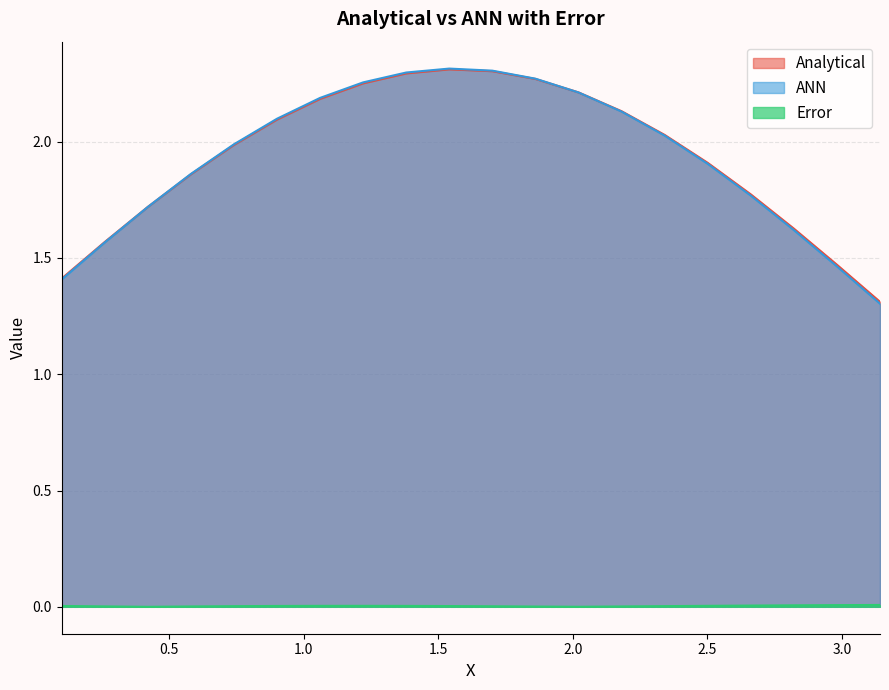

Does the chart display data point markers on the line(s)?

No